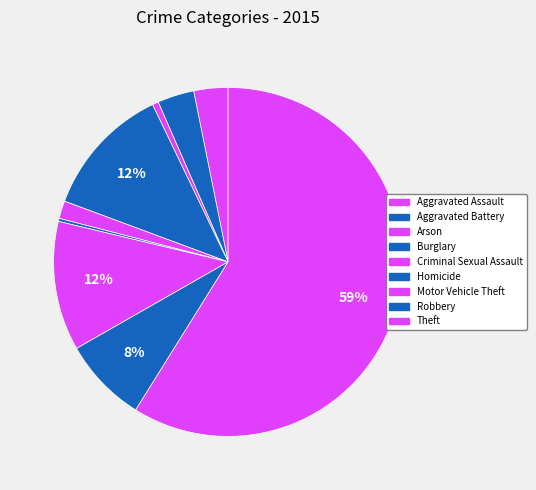

The Arson slice represents 14% of the pie. True or false?

False